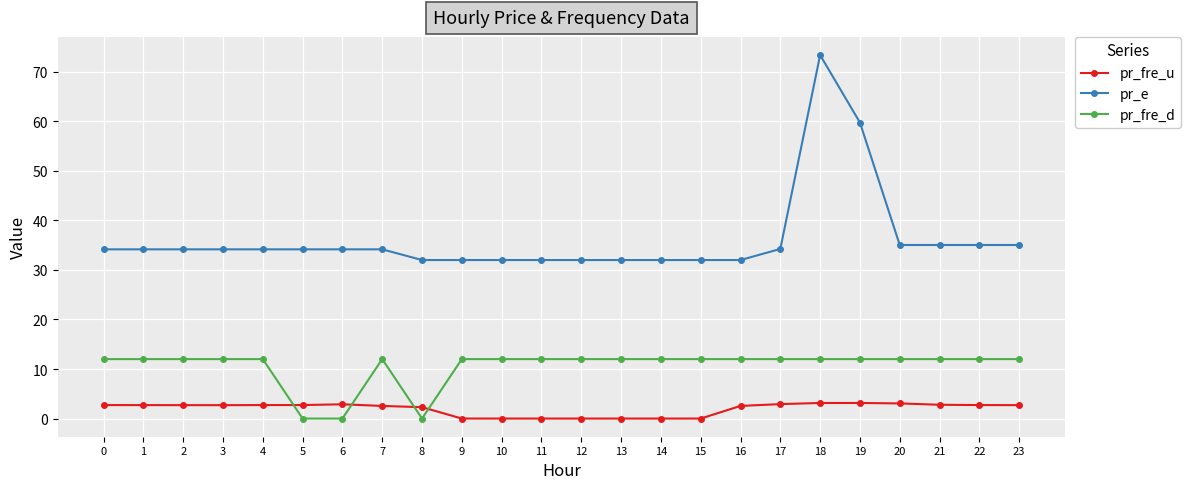

Is it true that pr_fre_u equals 0.0 at 11?

True